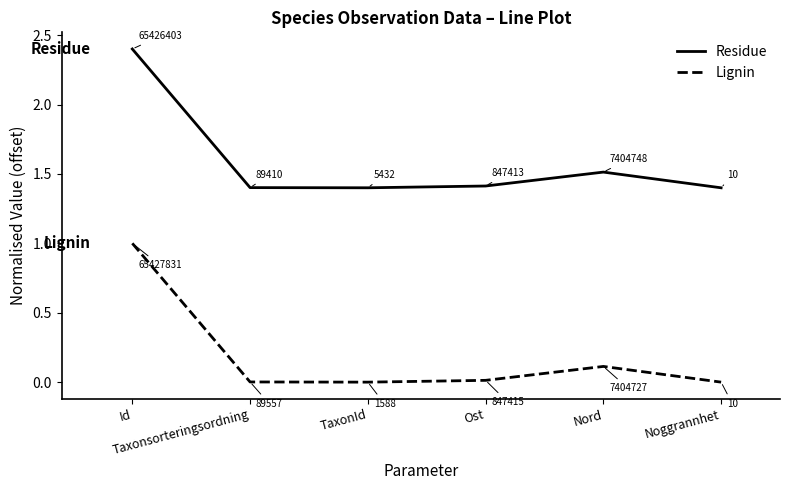

True or false: Residue and Lignin intersect in this chart.

False